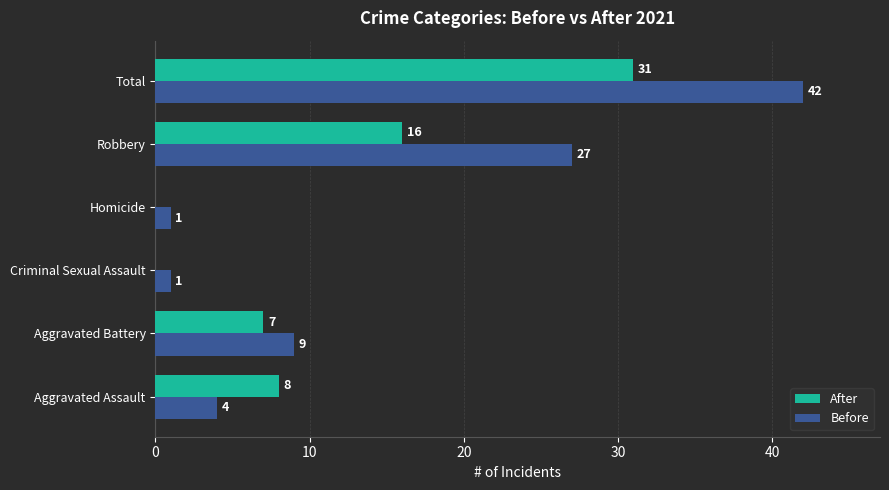

At which category is the sum across all series the highest?

Total